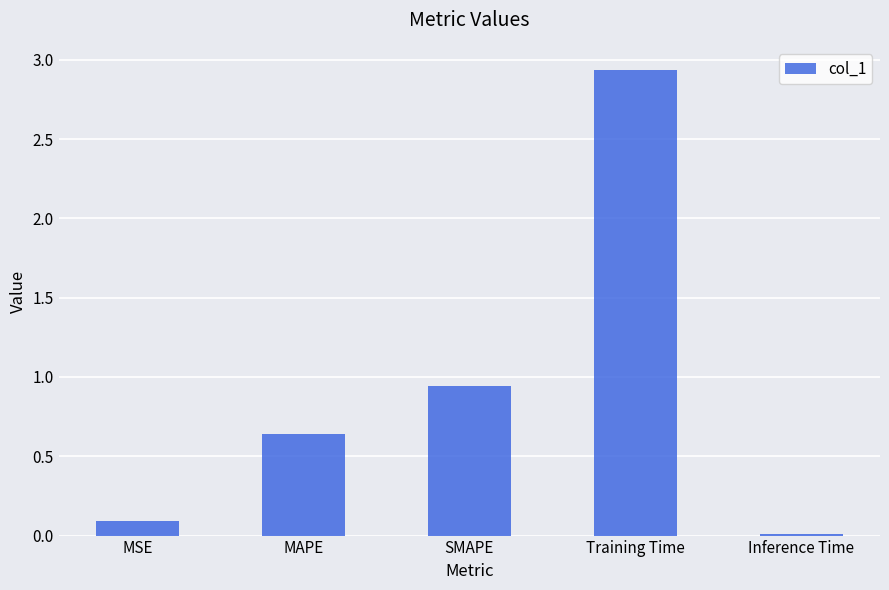

Where is the data nearest to the value 1?

SMAPE